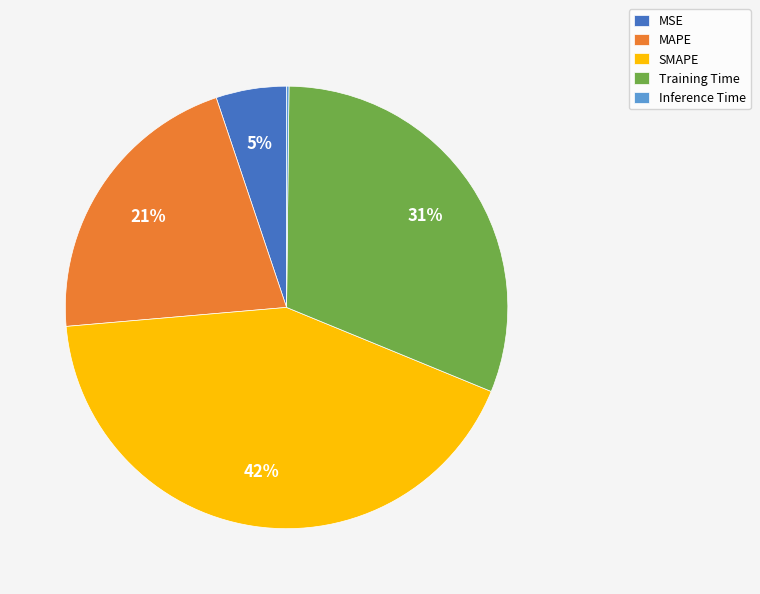

To the nearest percent, what portion does MAPE represent?

21%